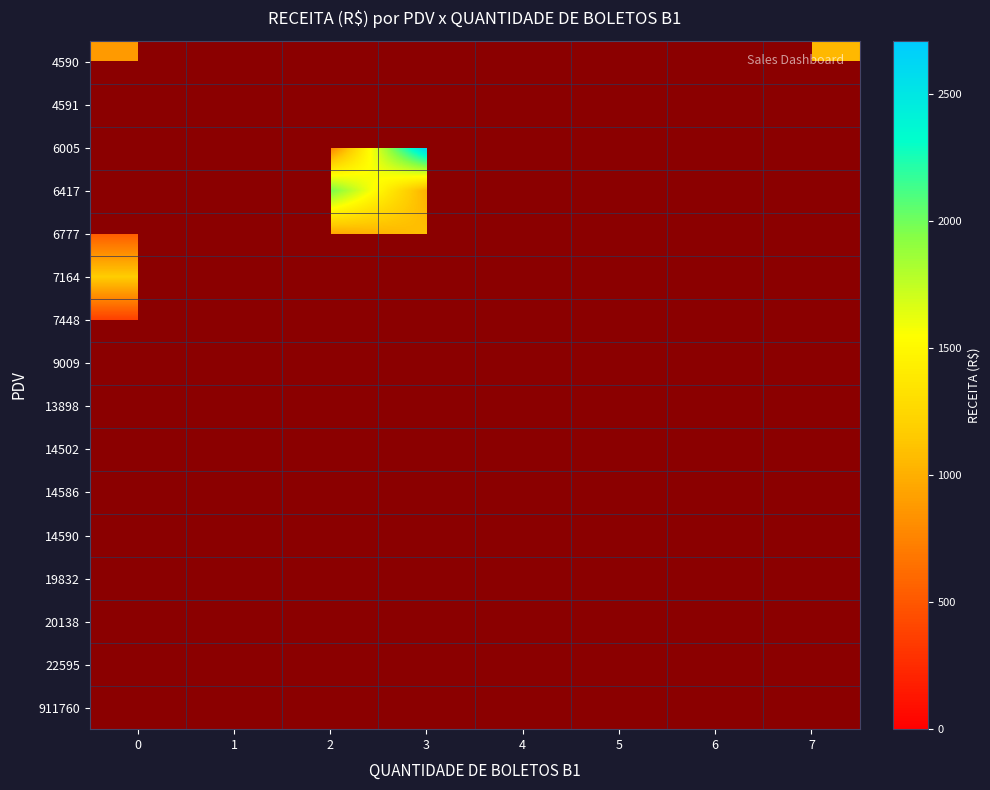

How many values in the 9009 series are below 1542?

1